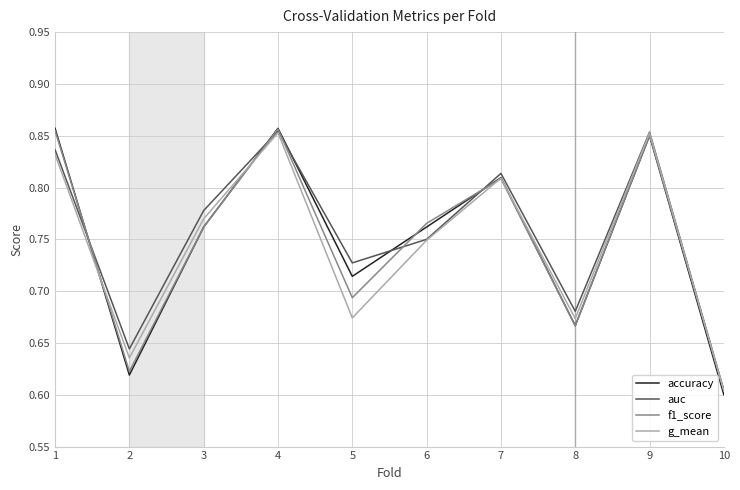

What are all the series names shown in the legend?

accuracy, auc, f1_score, g_mean